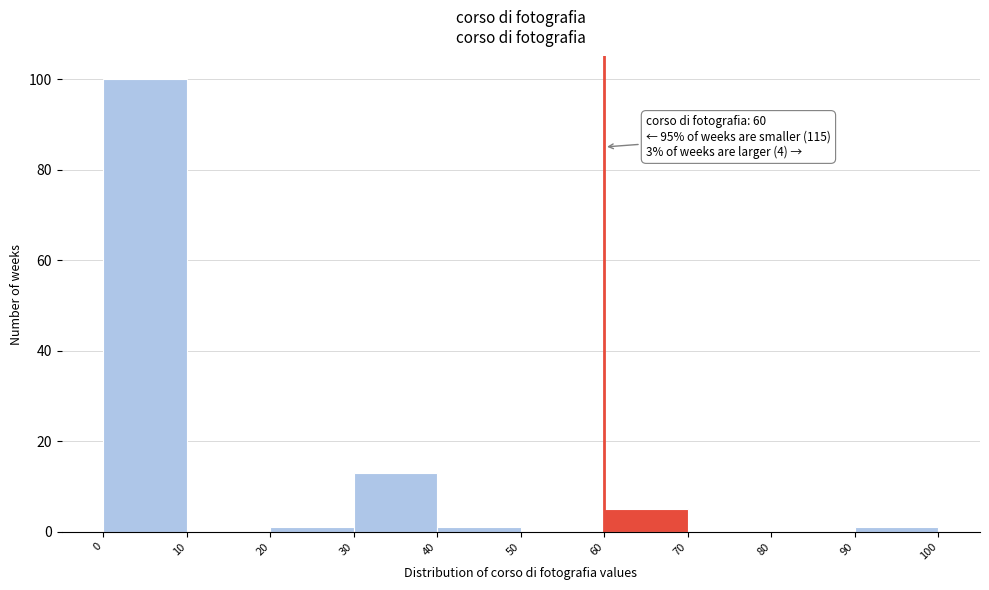

Which range on the x-axis has the tallest bar?

0 to 10